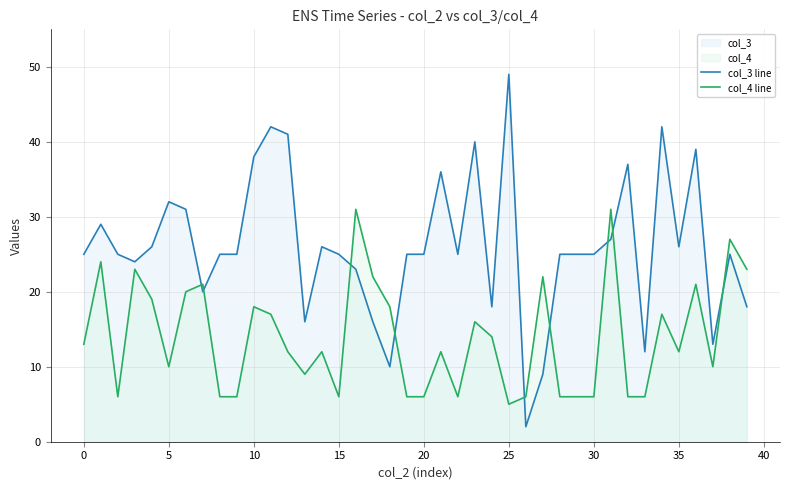

Reading left to right, what are all the values shown in this chart?

col_3 line: 25	29	25	24	26	32	31	20	25	25	38	42	41	16	26	25	23	16	10	25	25	36	25	40	18	49	2	9	25	25	25	27	37	12	42	26	39	13	25	18
col_4 line: 13	24	6	23	19	10	20	21	6	6	18	17	12	9	12	6	31	22	18	6	6	12	6	16	14	5	6	22	6	6	6	31	6	6	17	12	21	10	27	23